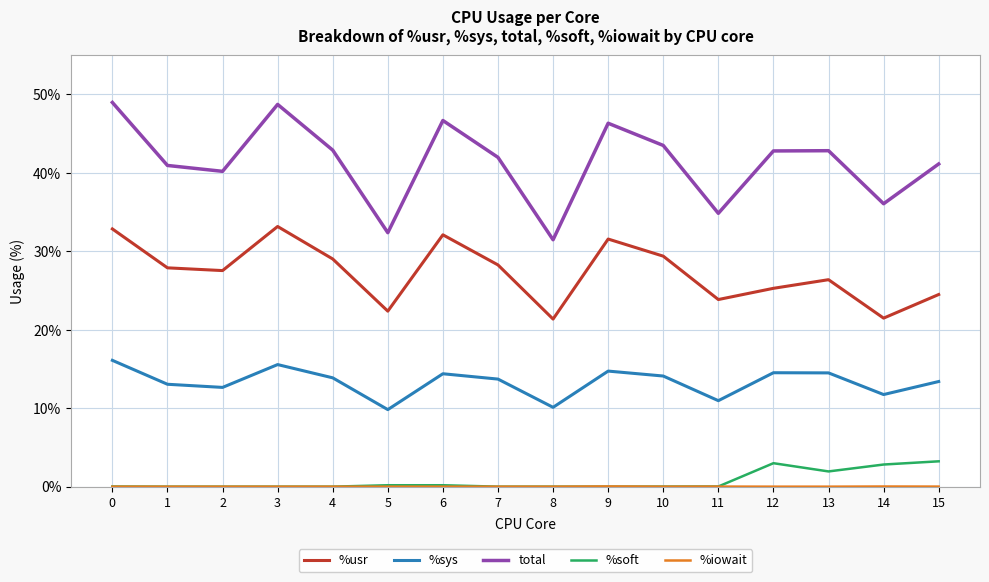

How many lines are shown in the chart?

5